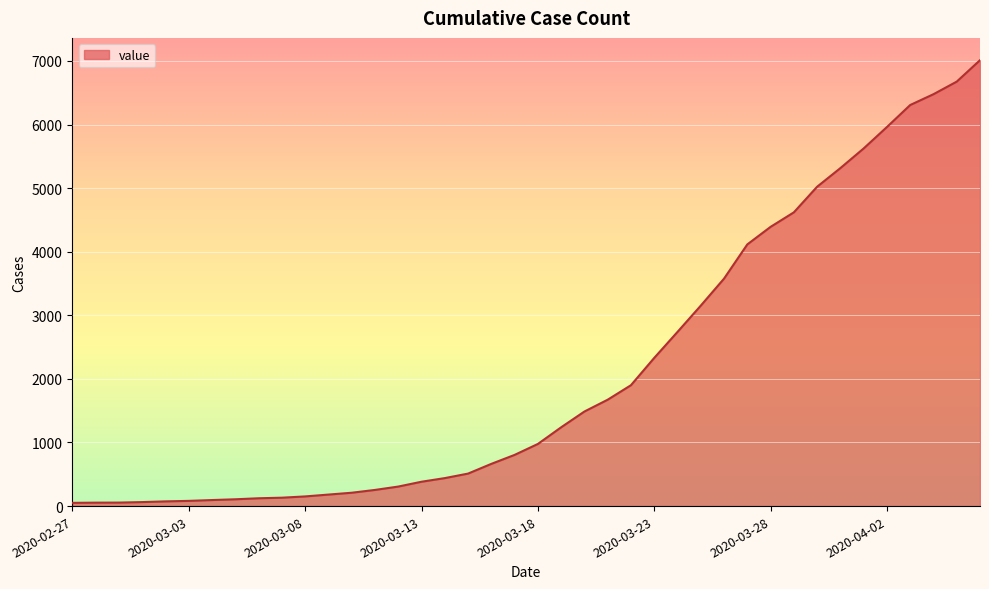

What is the smallest value displayed?

51